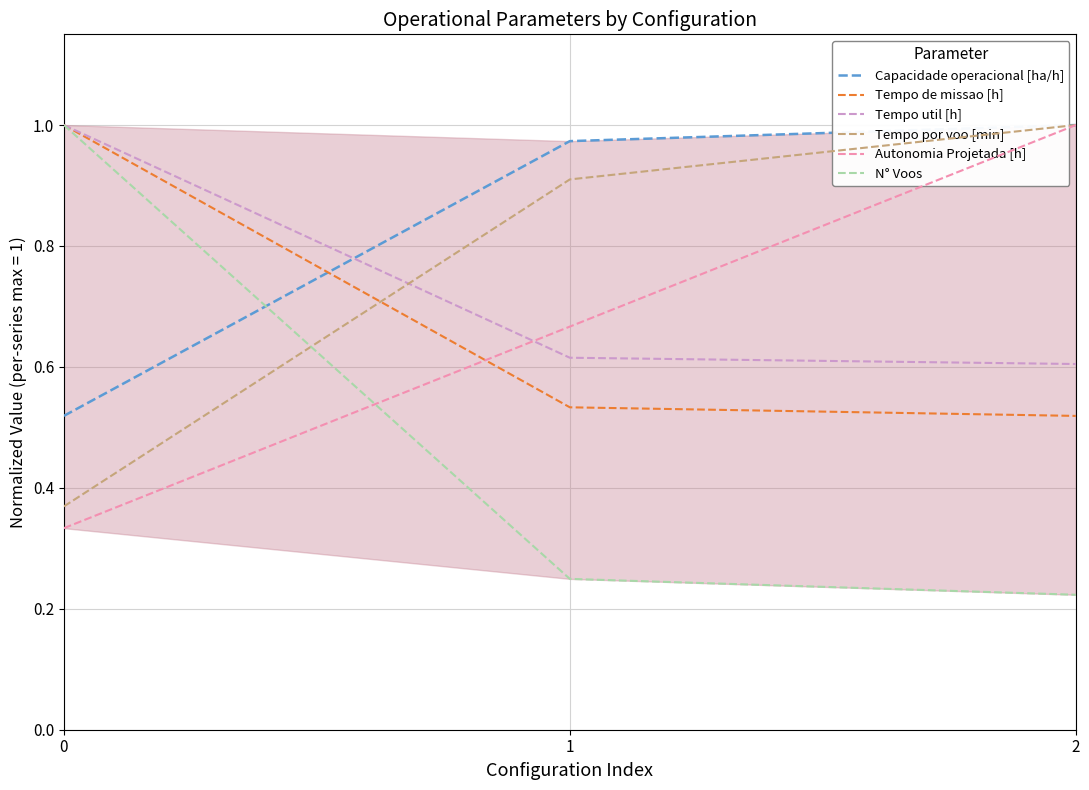

What is the spread (max minus min) of values at 2?

0.8